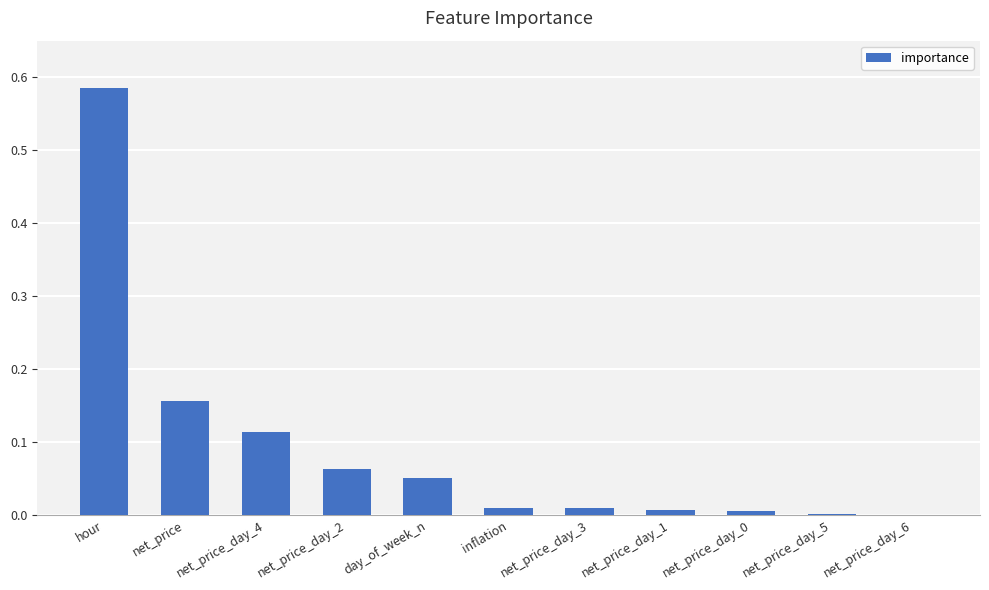

At which category does the chart reach its peak across all series?

hour